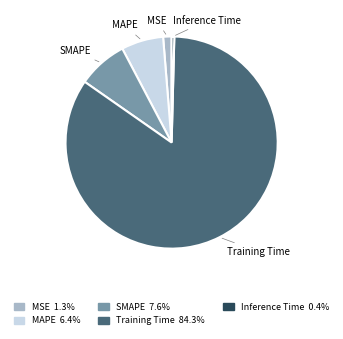

Which category has the biggest portion of the pie?

Training Time